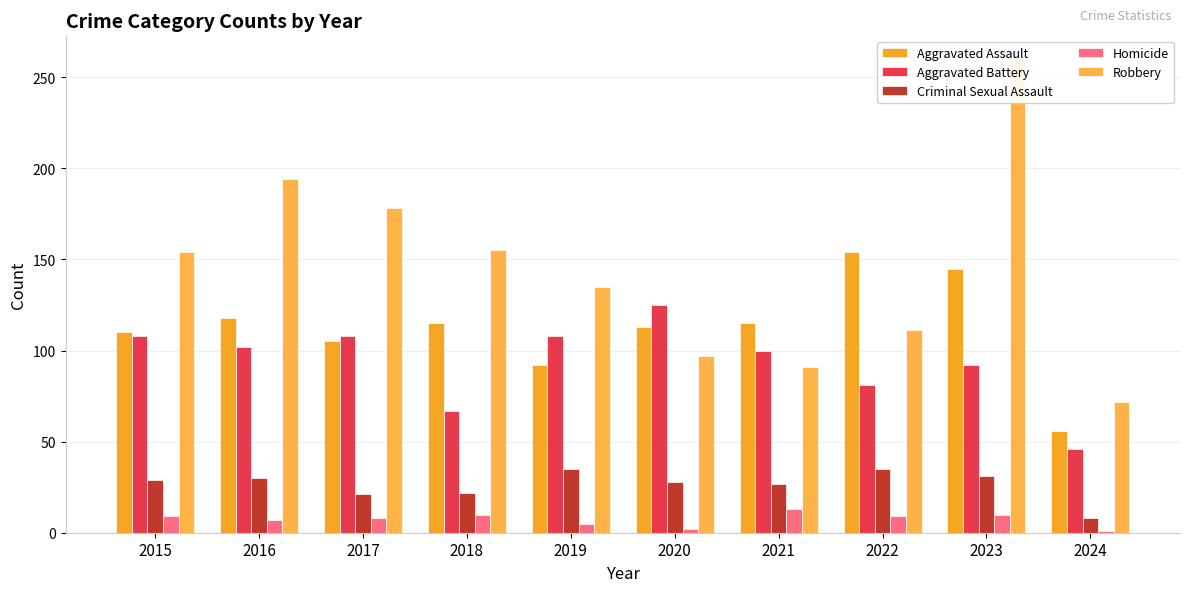

Reading right to left, what are all the values shown in this chart?

Aggravated Assault: 56	145	154	115	113	92	115	105	118	110
Aggravated Battery: 46	92	81	100	125	108	67	108	102	108
Criminal Sexual Assault: 8	31	35	27	28	35	22	21	30	29
Homicide: 1	10	9	13	2	5	10	8	7	9
Robbery: 72	260	111	91	97	135	155	178	194	154